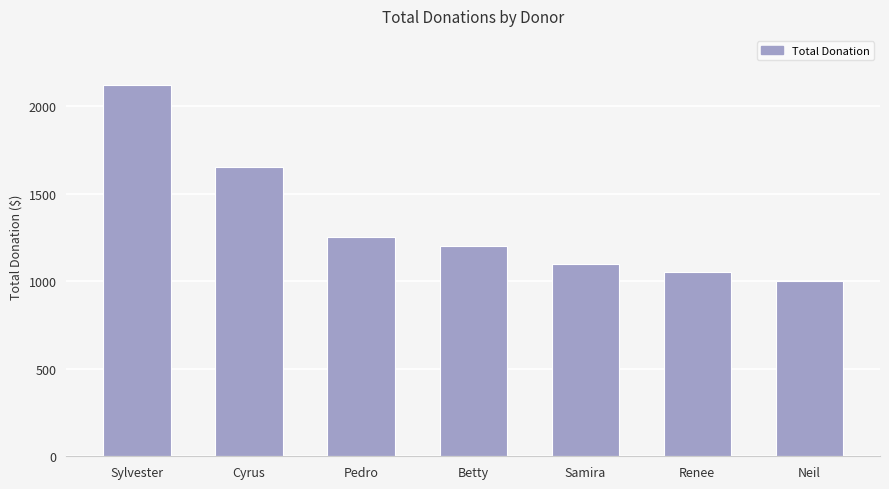

Read the value at Sylvester.

2120